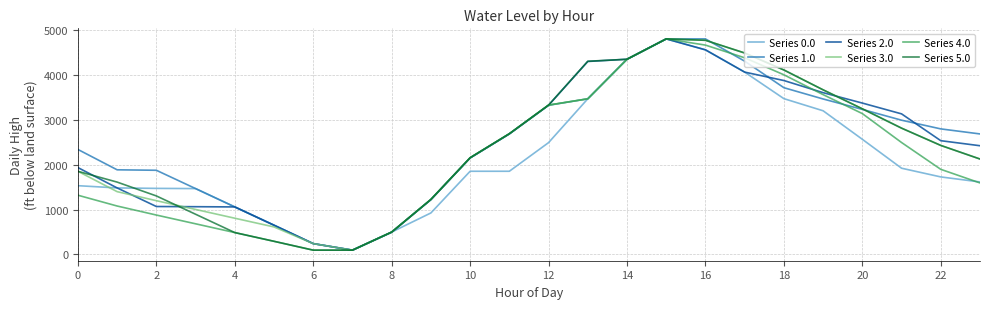

Reading right to left, what are all the values shown in this chart?

Series 0.0: 1617.1	1729.5	1923.7	2568.6	3204.8	3475.3	4067.3	4563.8	4808.0	4353.9	3471.7	2494.6	1855.8	1855.8	926.1	499.6	96.2	242.1	652.8	1060.4	1469.4	1473.8	1484.3	1534.2
Series 1.0: 2688.2	2800.6	2994.8	3235.6	3467.8	3719.5	4311.5	4808.0	4808.0	4353.9	3471.7	3327.6	2688.8	2152.8	1223.2	499.6	96.2	242.1	652.8	1060.4	1469.4	1877.9	1888.3	2342.3
Series 2.0: 2425.2	2537.6	3135.9	3376.6	3608.8	3879.3	4067.3	4563.8	4808.0	4353.9	4304.8	3327.6	2688.8	2152.8	1223.2	495.3	96.2	242.1	652.8	1060.4	1065.4	1069.8	1484.3	1938.3
Series 3.0: 2128.8	2432.1	2817.3	3249.0	3672.1	4114.7	4493.5	4776.9	4808.0	4353.9	3471.7	3332.0	2693.2	2157.2	1227.6	499.6	96.2	242.1	614.0	808.5	1004.4	1199.7	1401.0	1855.1
Series 4.0: 1595.4	1898.7	2497.0	3141.8	3564.9	4007.5	4386.3	4669.7	4808.0	4353.9	3471.7	3332.0	2693.2	2157.2	1227.6	499.6	96.2	96.2	293.7	488.2	684.1	879.4	1080.7	1321.6
Series 5.0: 2128.8	2432.1	2817.3	3249.0	3672.1	4114.7	4493.5	4776.9	4808.0	4353.9	4309.2	3332.0	2693.2	2157.2	1227.6	499.6	96.2	96.2	293.7	488.2	897.2	1305.6	1614.2	1855.1